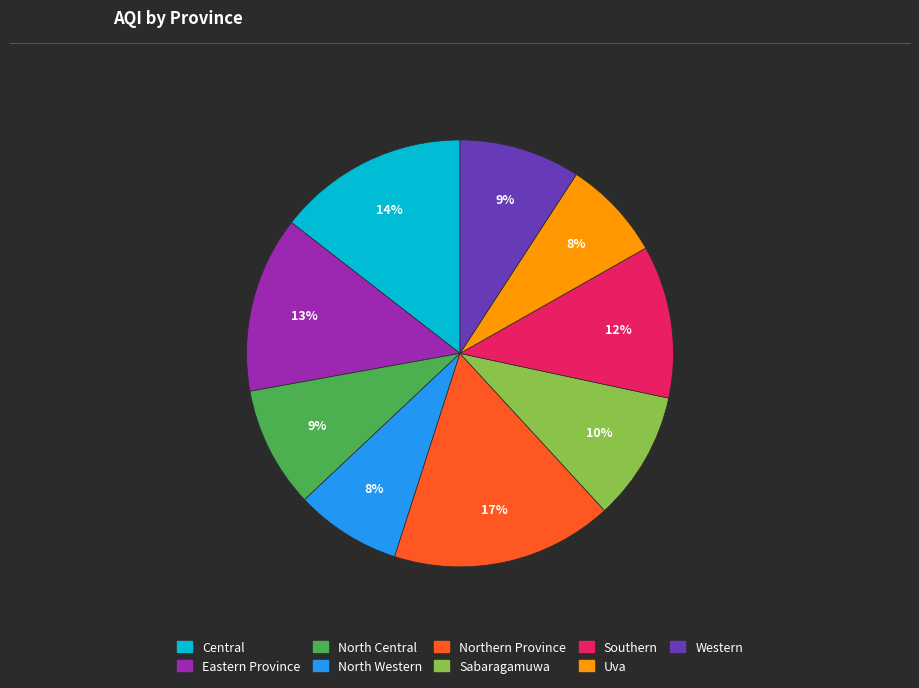

Do North Central and Eastern Province together represent more than half of the pie?

No